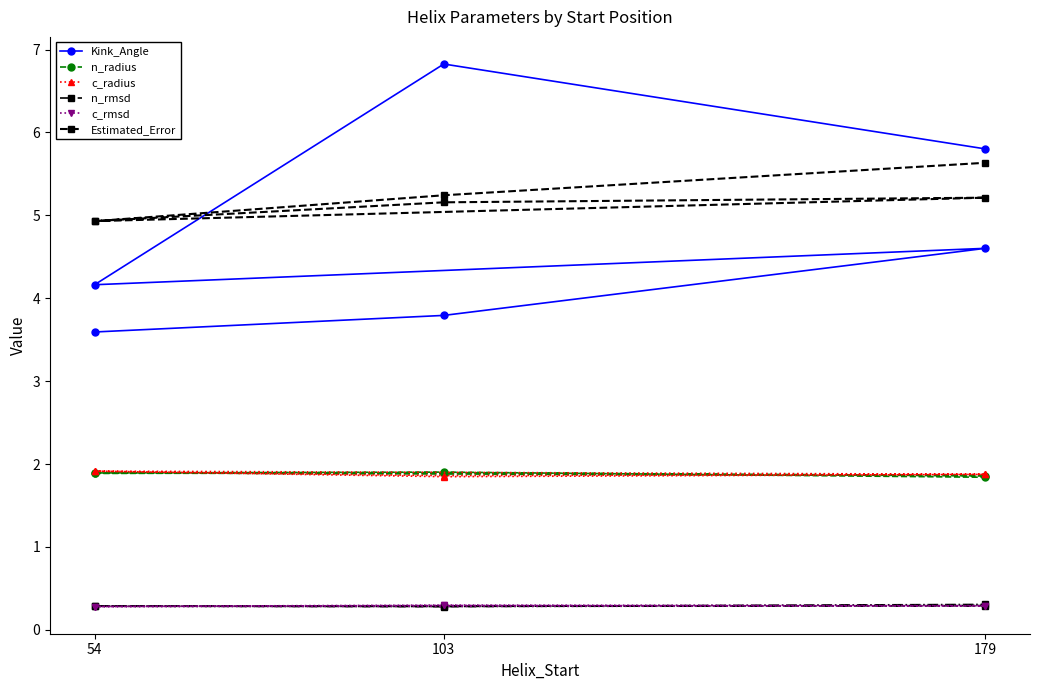

The value of n_radius at 103 is 1.1. True or false?

False